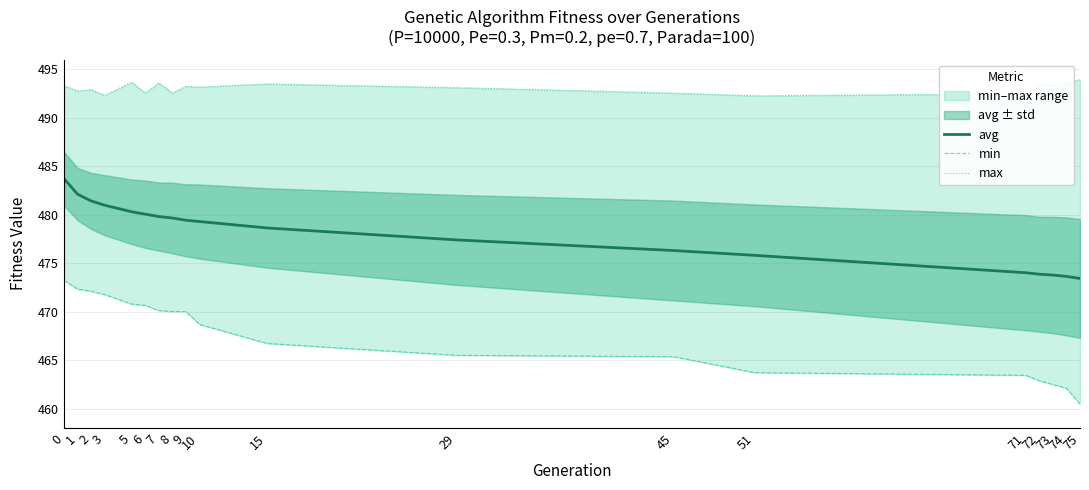

True or false: max and min intersect in this chart.

False